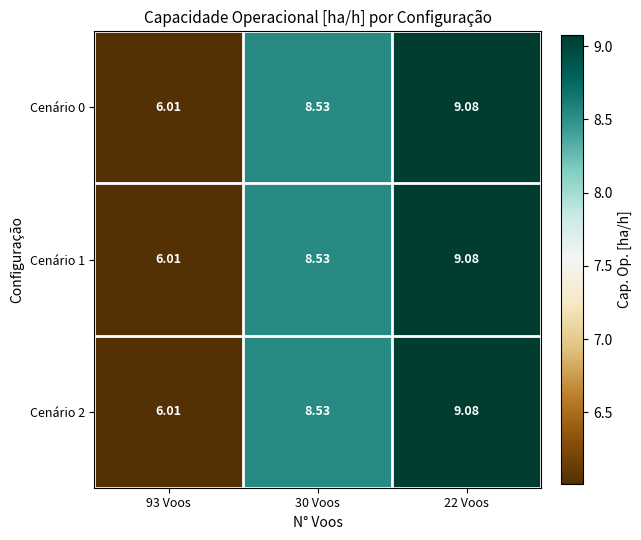

Reading left to right, extract all data points from this chart.

Cenário 0: 93 Voos=6.0	30 Voos=8.5	22 Voos=9.1
Cenário 1: 93 Voos=6.0	30 Voos=8.5	22 Voos=9.1
Cenário 2: 93 Voos=6.0	30 Voos=8.5	22 Voos=9.1